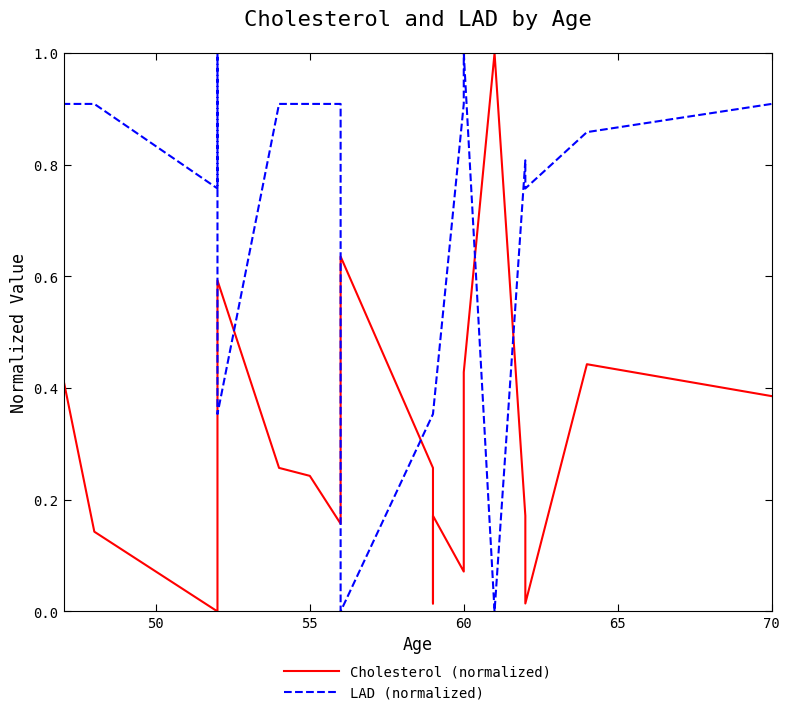

What is the difference between the maximum and minimum values in the LAD (normalized) series?

1.0